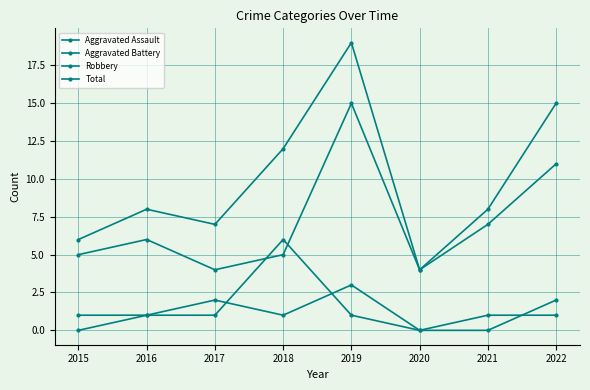

How many lines are shown in the chart?

4